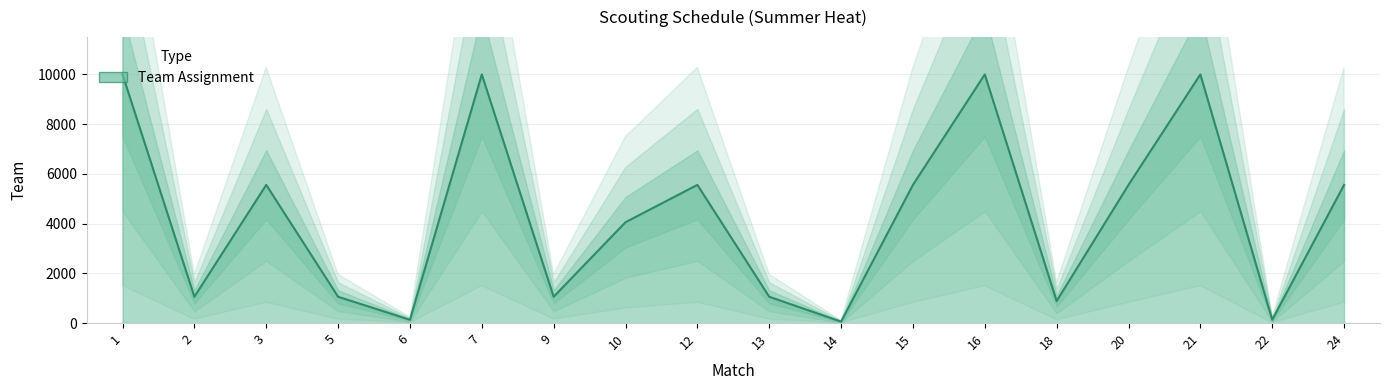

What is the sum of the values at 14 and 3?

5614